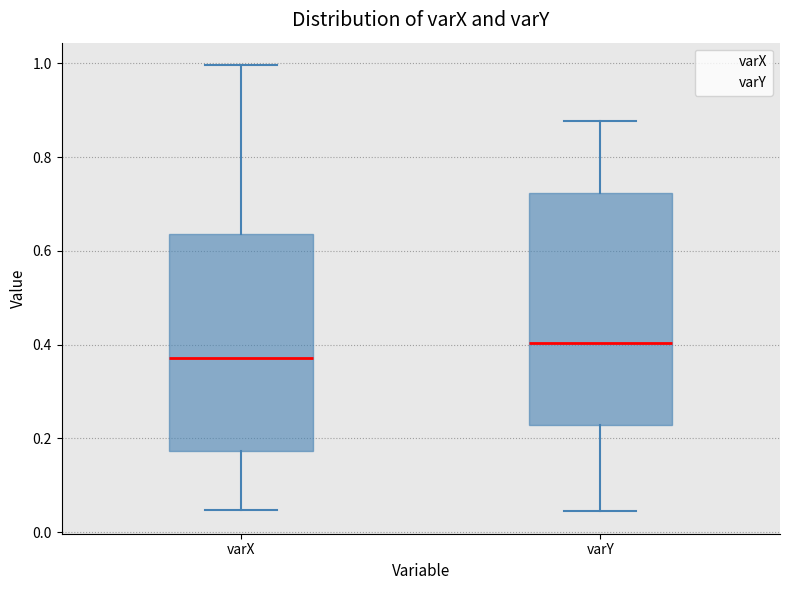

Reading left to right, transcribe this box plot: for each box, give where its median line is, the range the box spans, and where its two whiskers end, as read against the y-axis. The values are not printed on the chart, so give them approximately, as read against the axis.

varX: median 0.38, box 0.18 to 0.64, whiskers 0.04 to 1.00
varY: median 0.40, box 0.22 to 0.72, whiskers 0.04 to 0.88